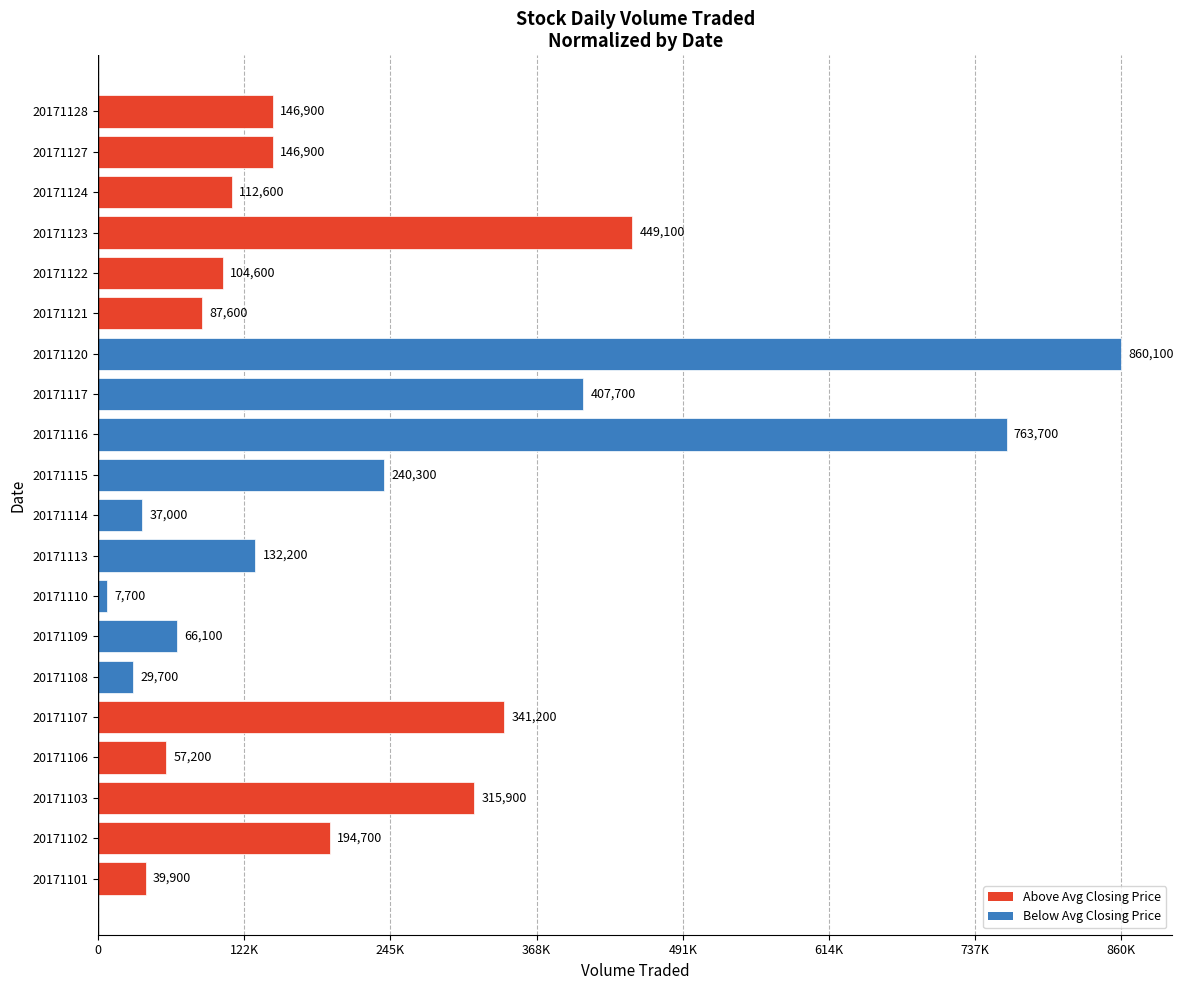

Does the chart contain any negative values?

No